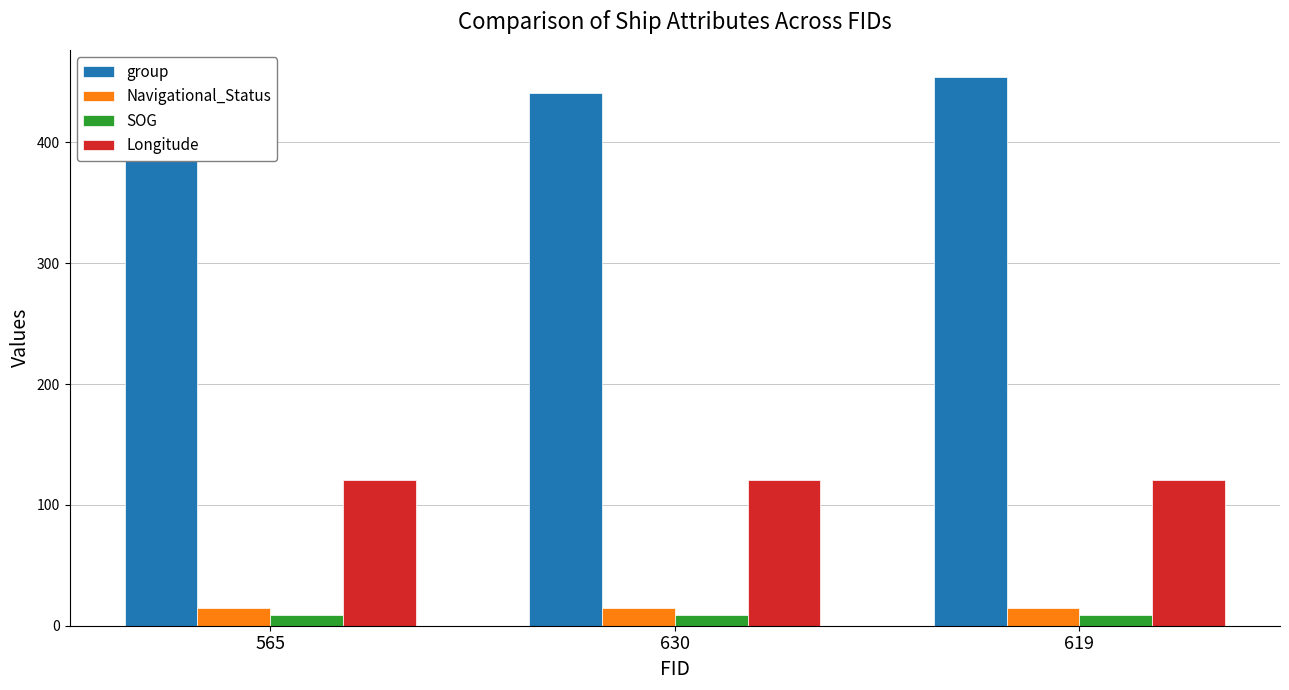

What position from the left is 630?

2